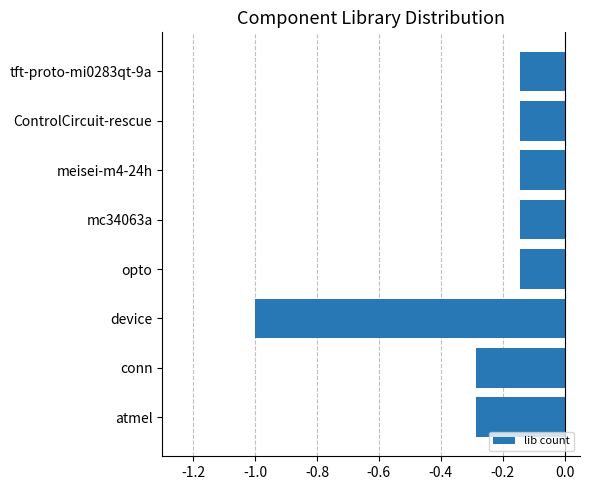

What is the change in value from atmel to device?

-0.7